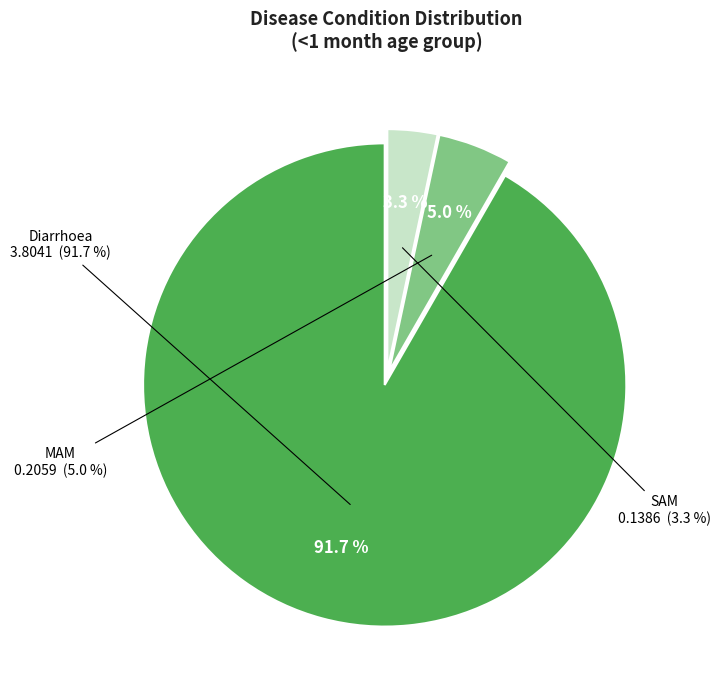

How many slices are in this pie chart?

3